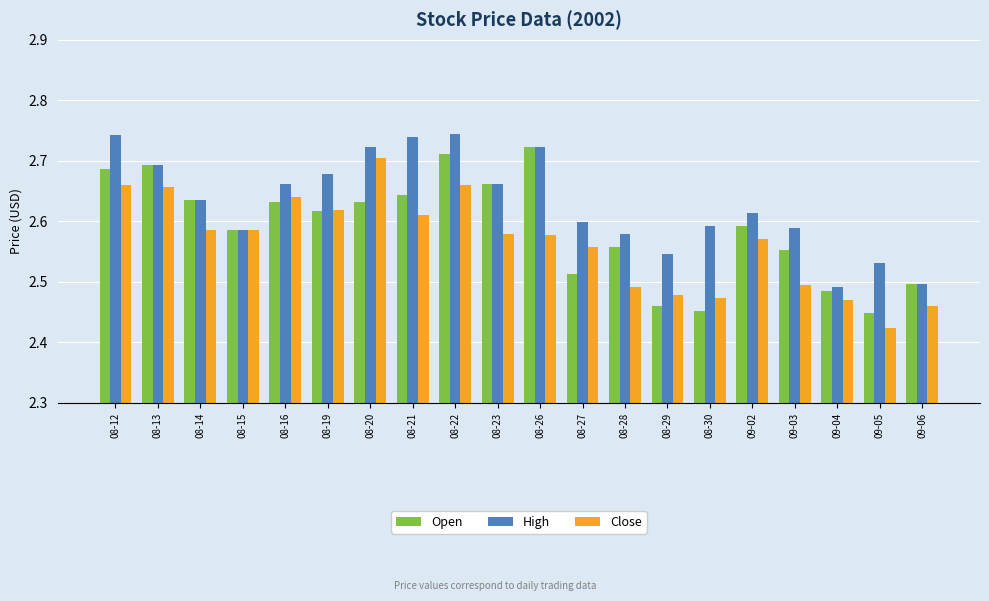

What position from the right is 08-23?

11